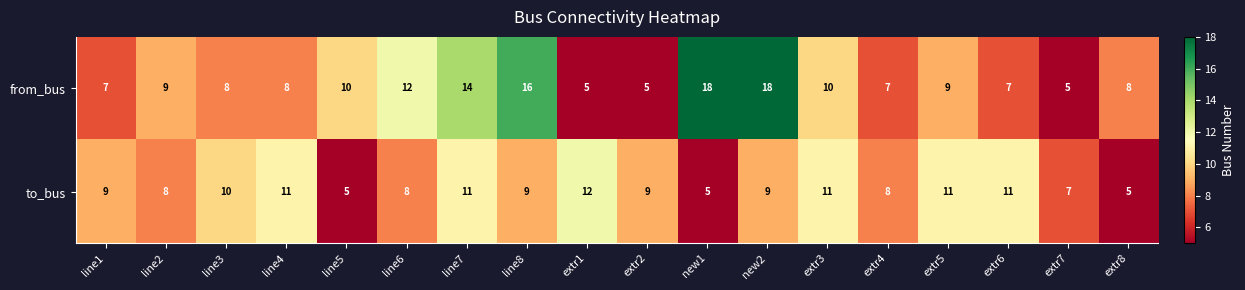

The to_bus series shows 16 at extr6. True or false?

False